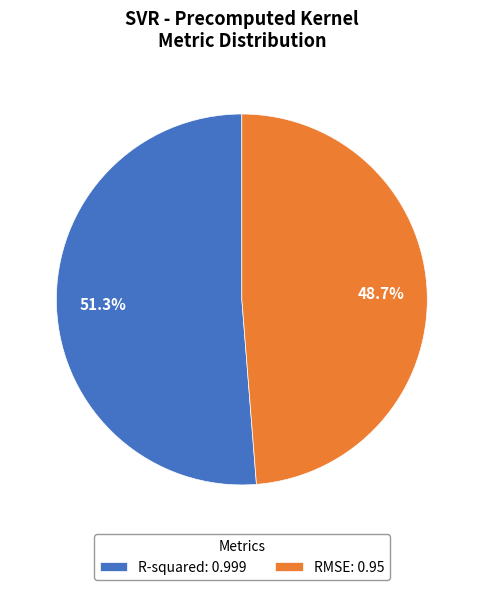

To the nearest percent, what is the difference between the largest and smallest slice percentages?

3%